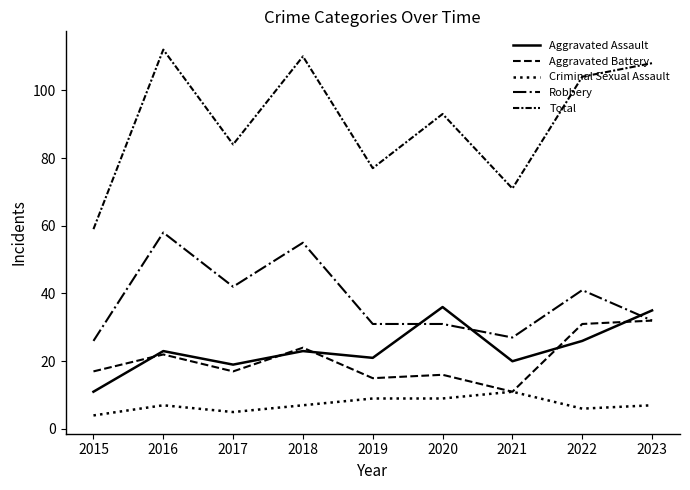

At which category is the sum across all series the highest?

2016